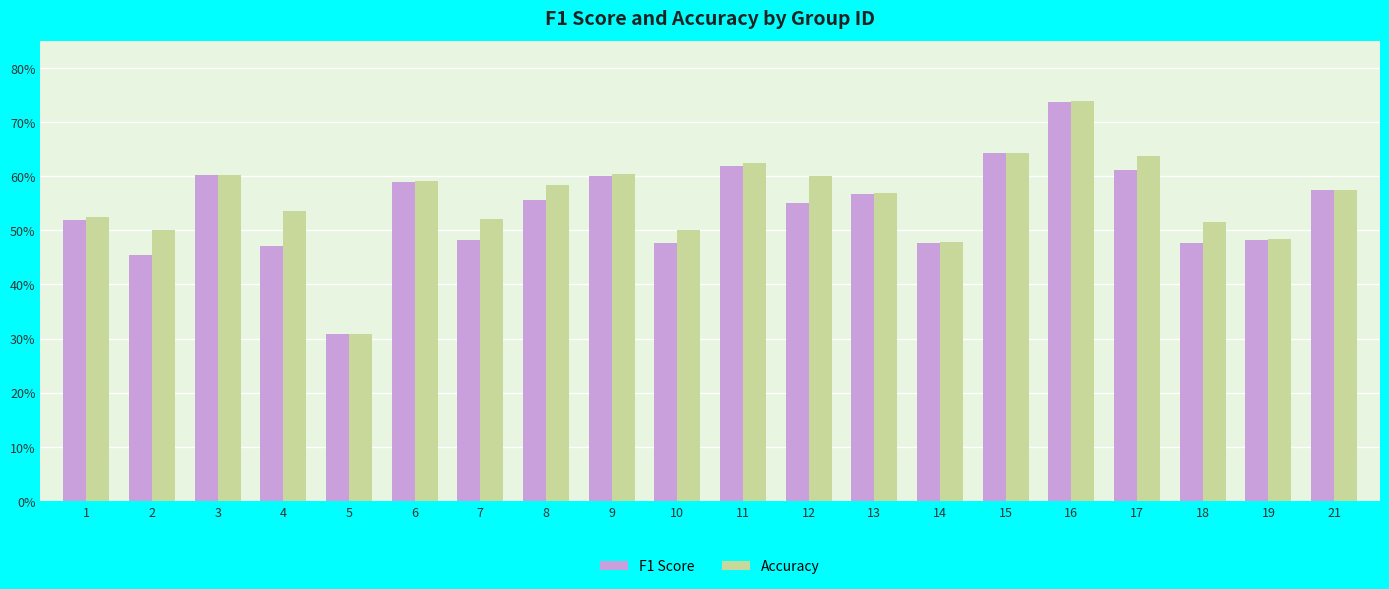

What is the value of the Accuracy bar at the 8th from the left?

0.6